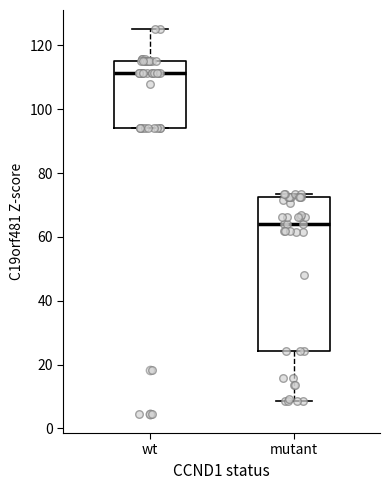

Which box's median line is the highest?

wt